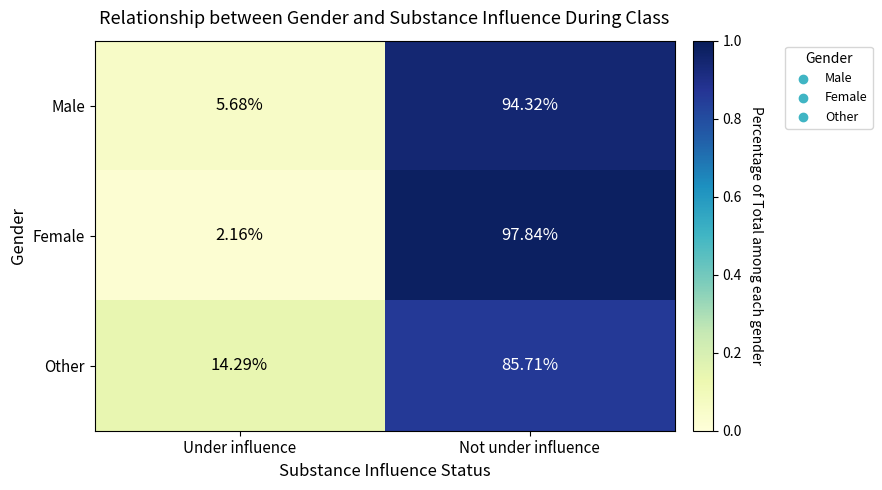

Is the value of Male at Not under influence greater than the value of Other at Under influence?

Yes